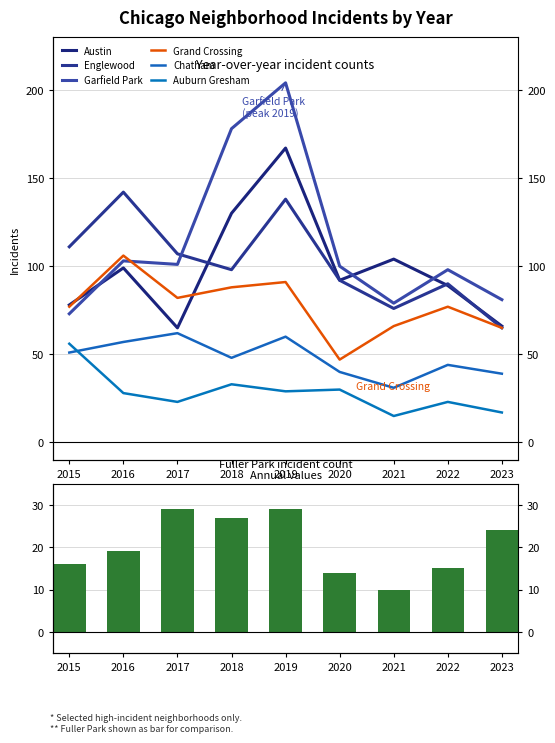

Is the value of Garfield Park at 2020 greater than the value of Englewood at 2023?

Yes